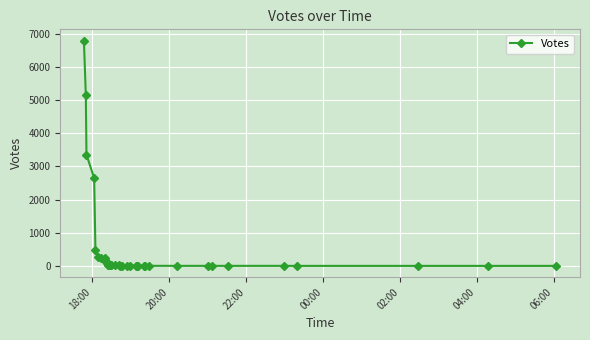

At which category does the chart reach its peak across all series?

18:00